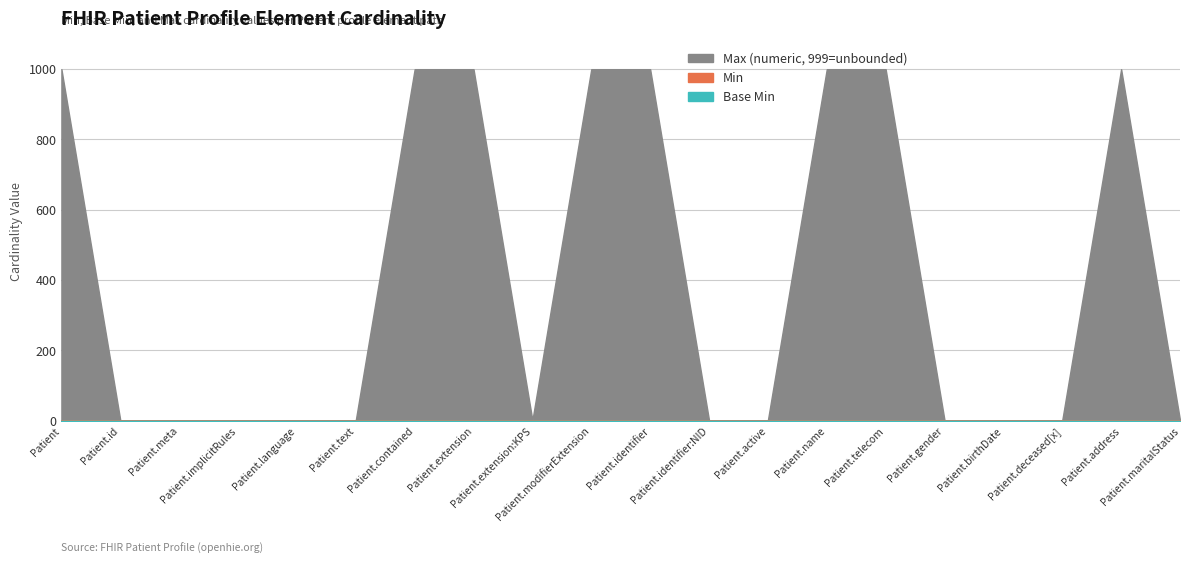

How many values in the Max_numeric series exceed 1?

8